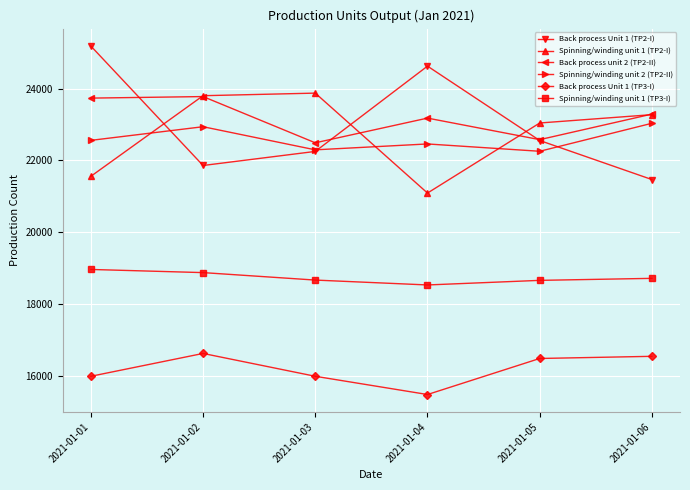

What is the sum of the Spinning/winding unit 2 (TP2-II) values at 2021-01-03 and 2021-01-04?

44748